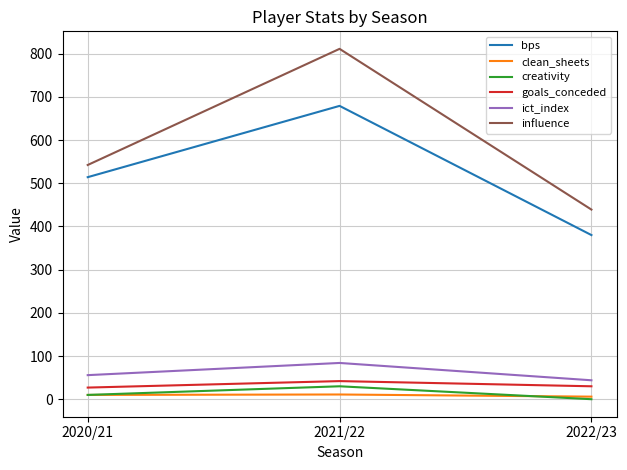

At which category does the chart reach its minimum across all series?

2022/23